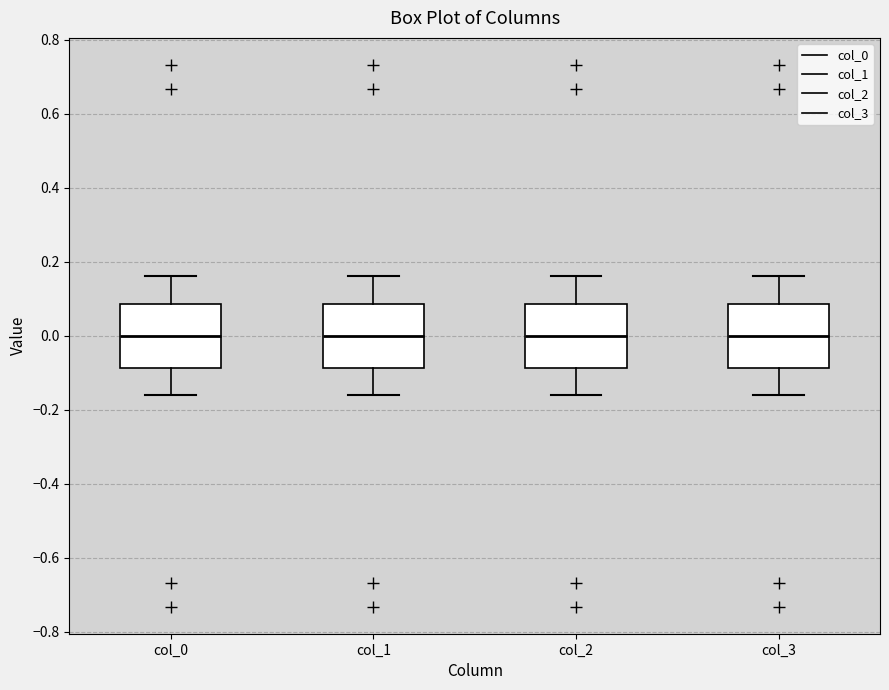

Where does the median line of the box for col_2 sit on the y-axis? The values are not printed on the chart, so give them approximately, as read against the axis.

0.00